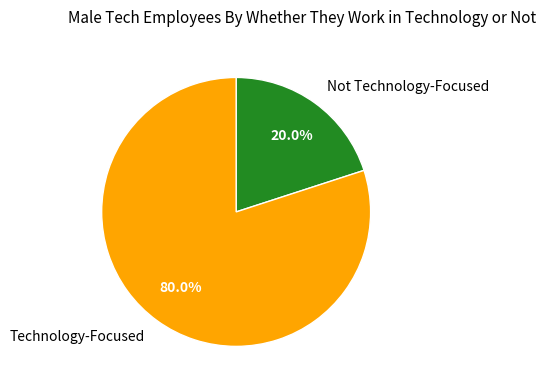

Rank the categories by value from highest to lowest.

Technology-Focused, Not Technology-Focused